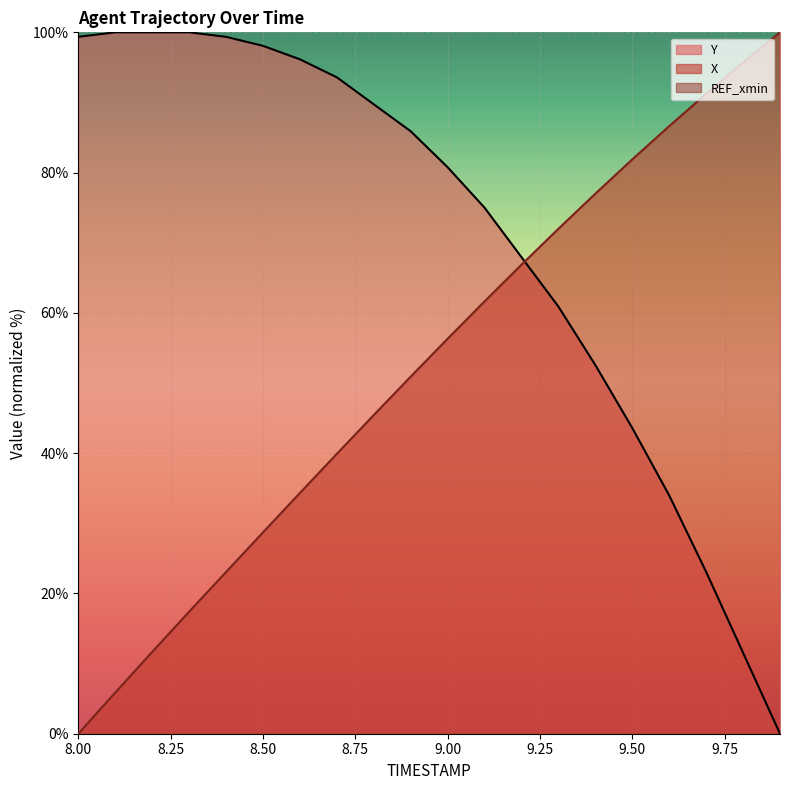

At how many categories does at least one series exceed 45?

20